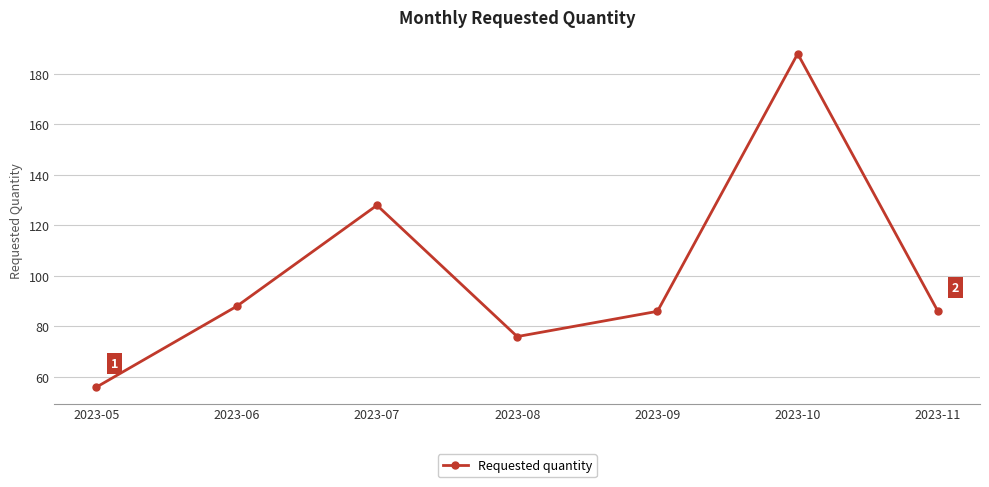

Is it true that the value at 2023-06 is 88?

True